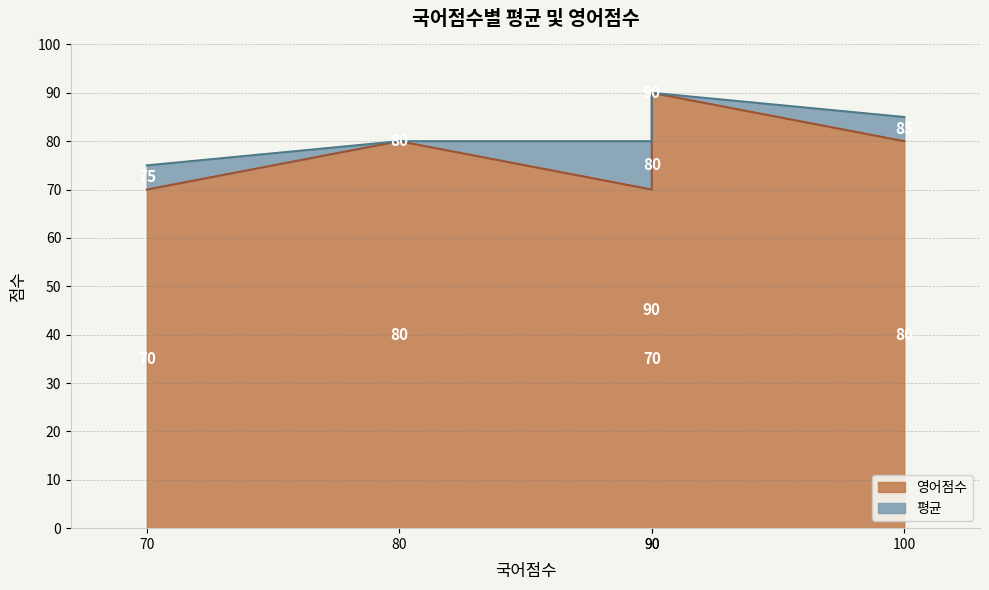

What is the total value across all series at 박자바(70)?

145